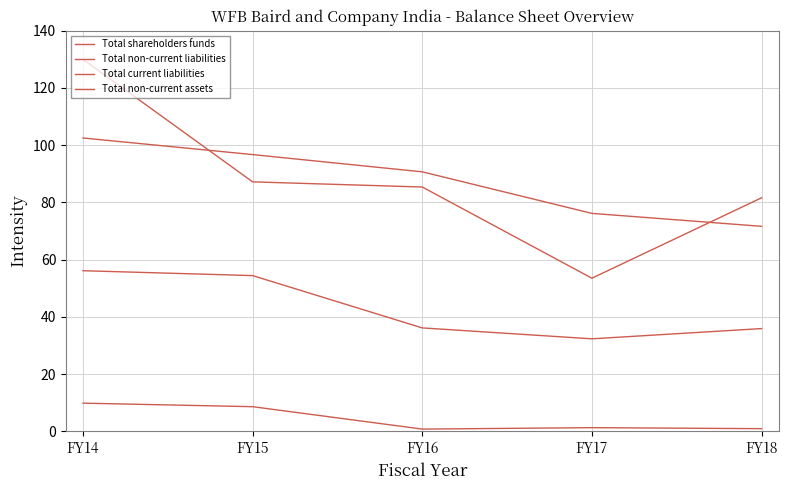

Does the chart have visible grid lines?

Yes